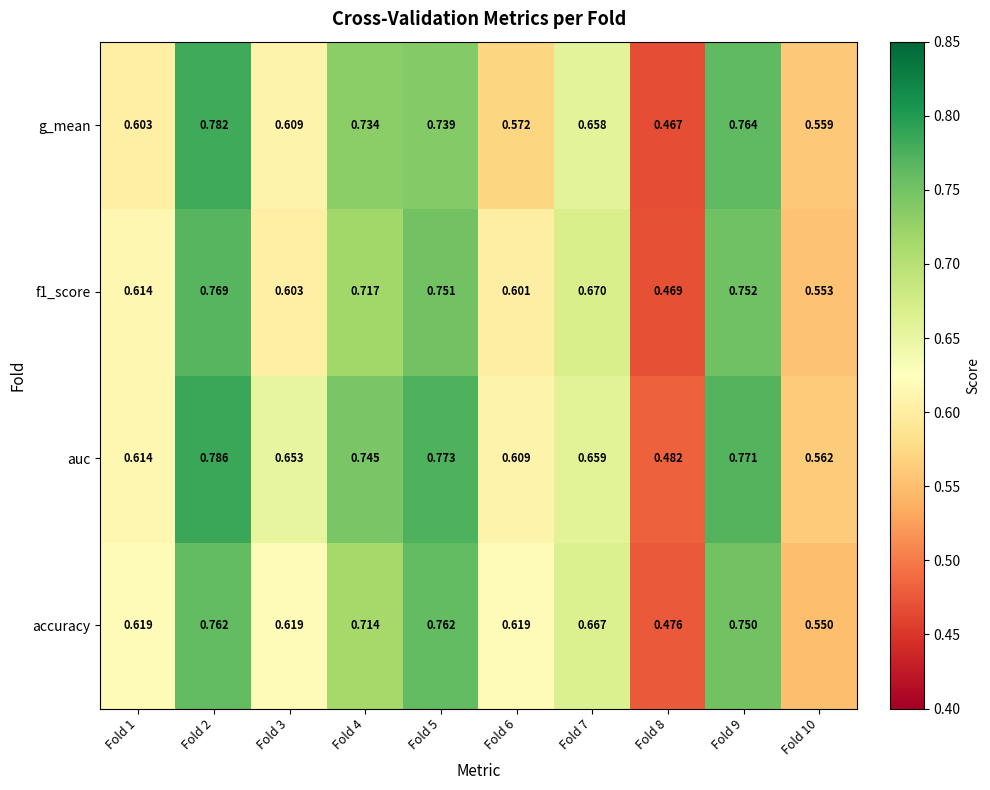

Which series changed the most between Fold 5 and Fold 10?

accuracy